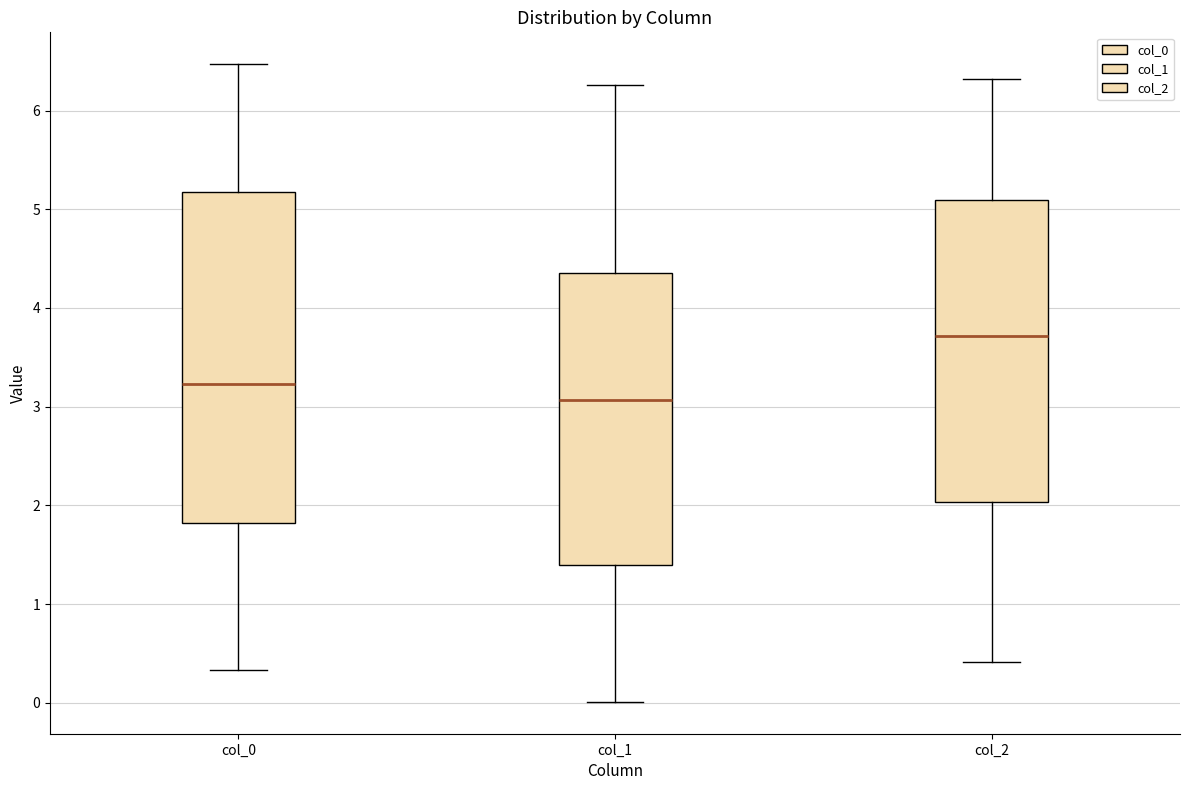

Reading left to right, read every box against the y-axis: the position of its median line, the range the box covers, and the ends of its whiskers. The values are not printed on the chart, so give them approximately, as read against the axis.

col_0: median 3.2, box 1.8 to 5.2, whiskers 0.3 to 6.5
col_1: median 3.1, box 1.4 to 4.4, whiskers 0.0 to 6.3
col_2: median 3.7, box 2.0 to 5.1, whiskers 0.4 to 6.3